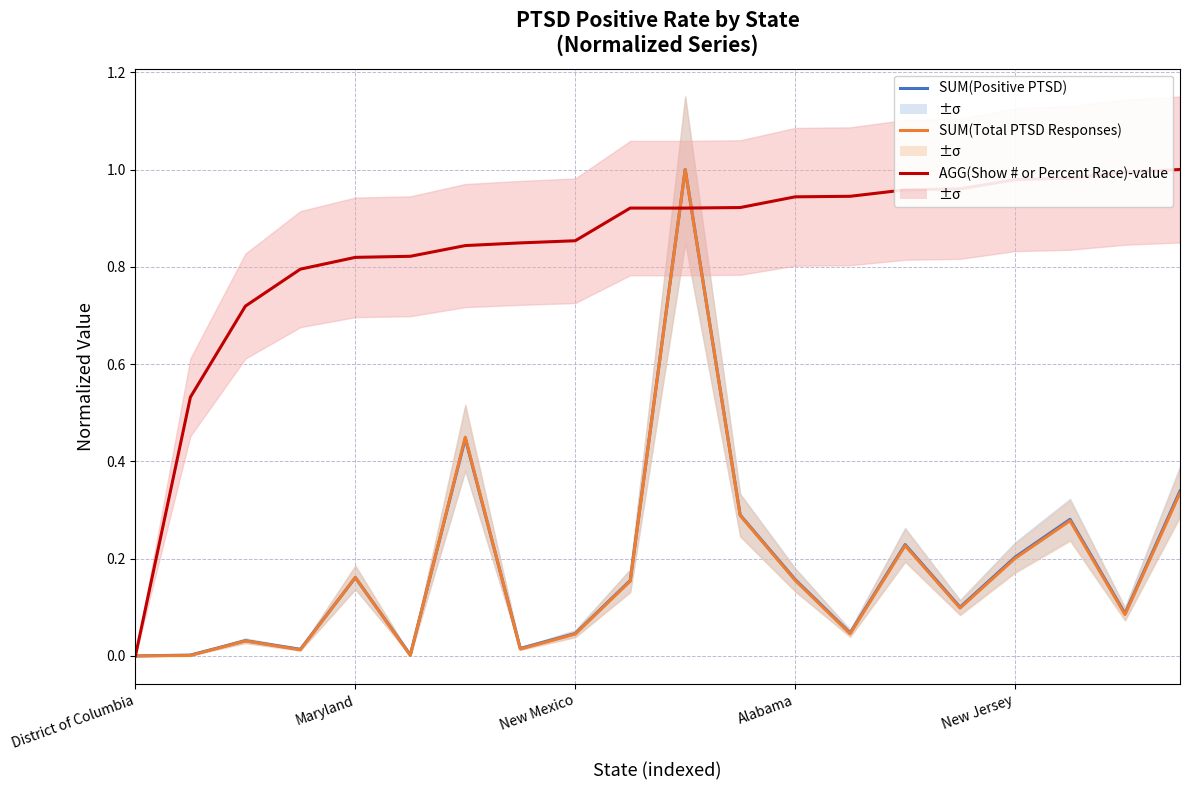

The AGG(Show # or Percent Race)-value series shows 0.6 at 18. True or false?

False